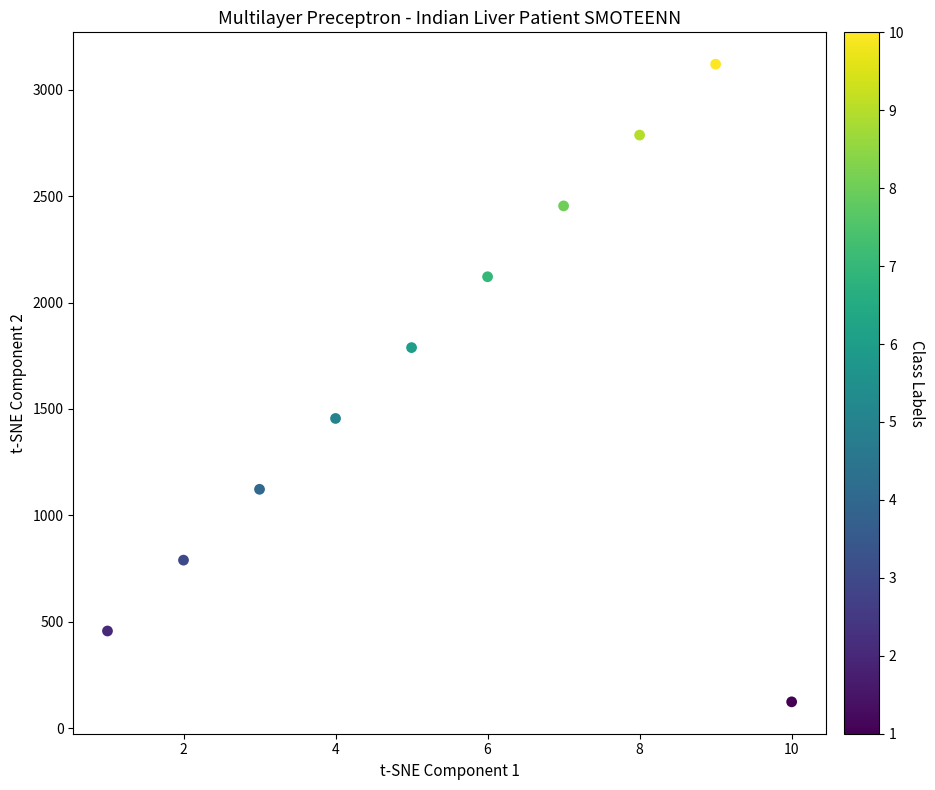

What is the average X value?

6